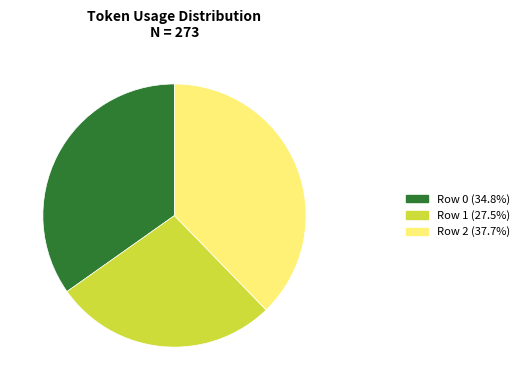

Do Row 2 and Row 1 together represent more than half of the pie?

Yes